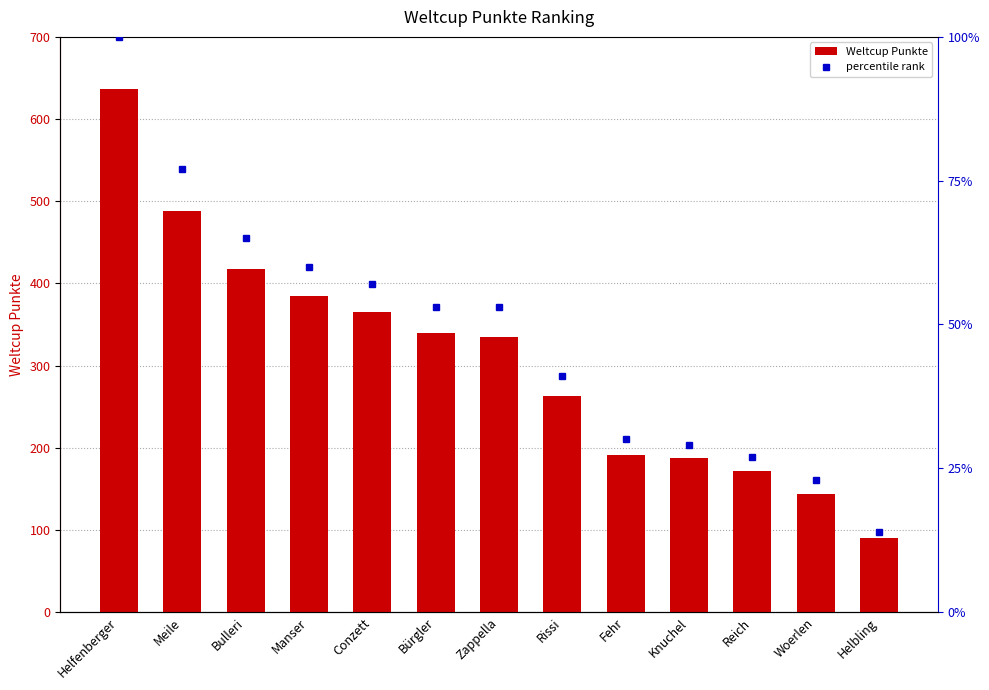

Between Woerlen and Knuchel, which is larger?

Knuchel